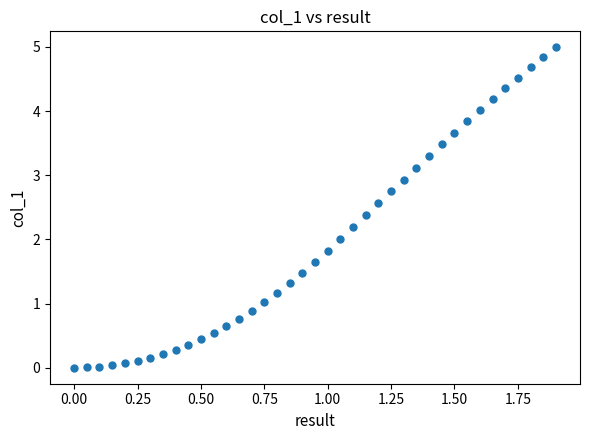

What is the range of X values (max minus min)?

1.9